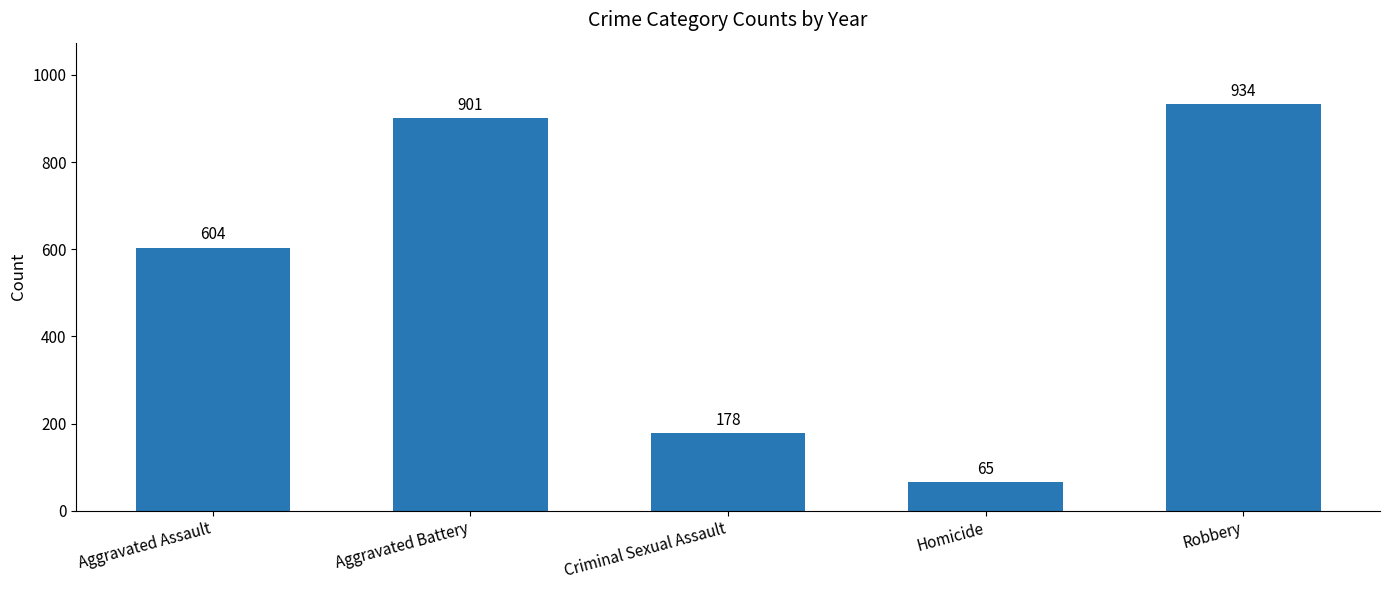

Approximately how many times larger is the value at Criminal Sexual Assault compared to Aggravated Assault?

0.3